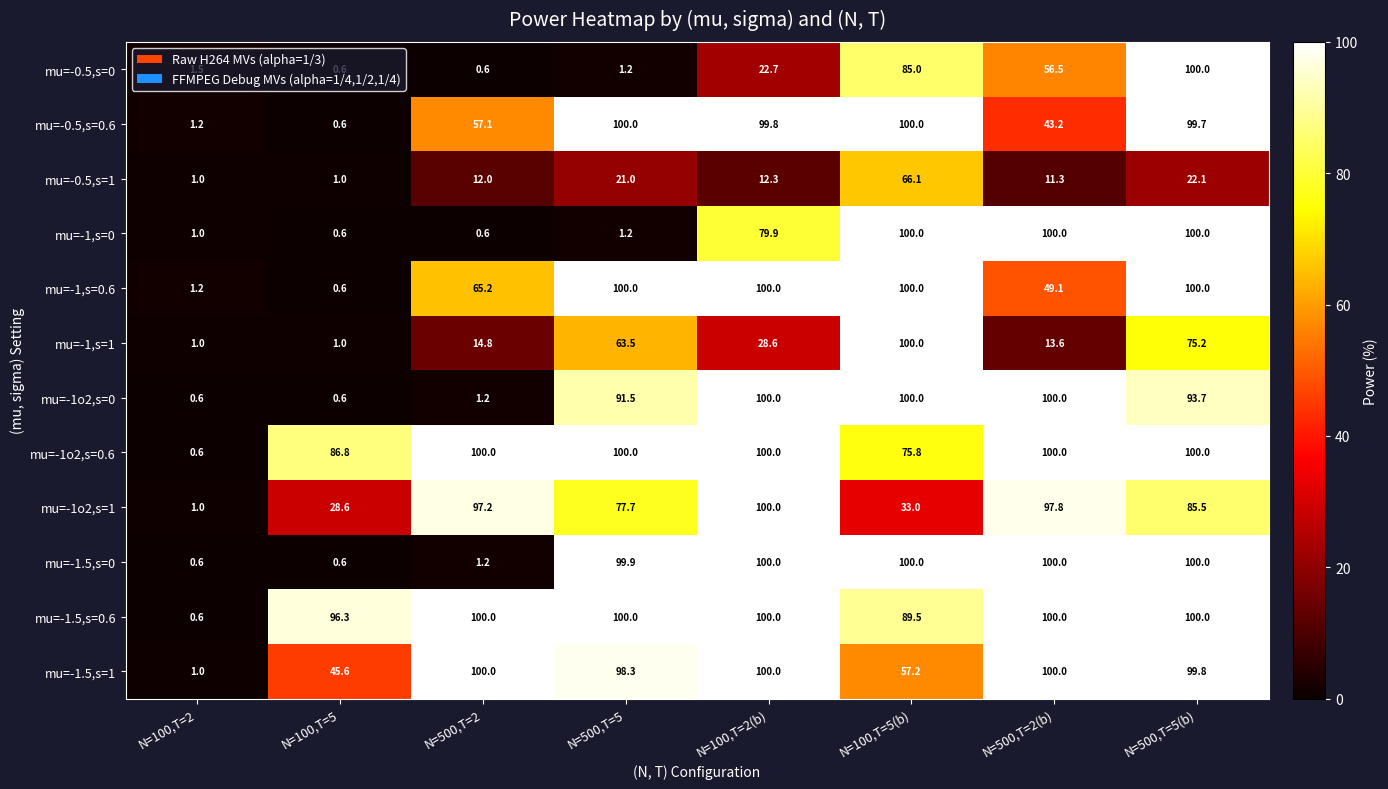

How many data points does each series have?

8